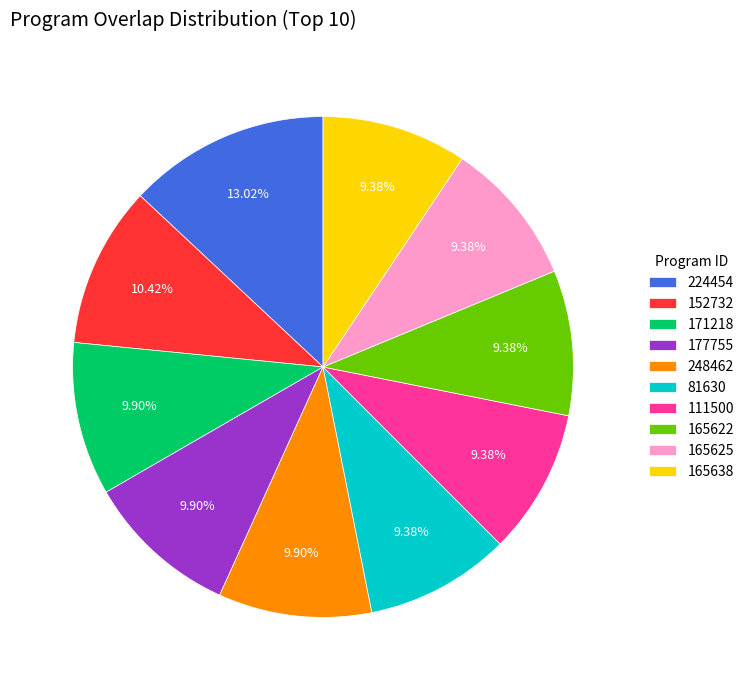

What portion of the pie excludes 224454?

87.0%